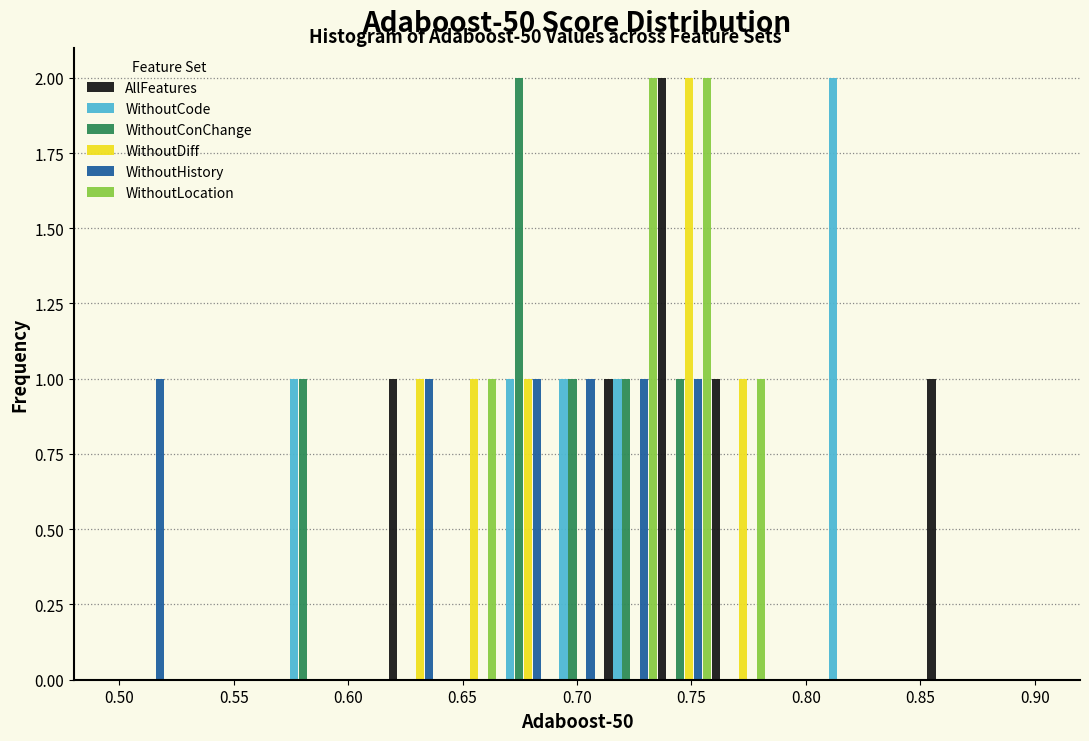

What is the height of the AllFeatures bar covering 0.735 to 0.760 on the x-axis? Neither the bar edges nor the heights are printed on the chart, so give them approximately, as read against the axes.

2